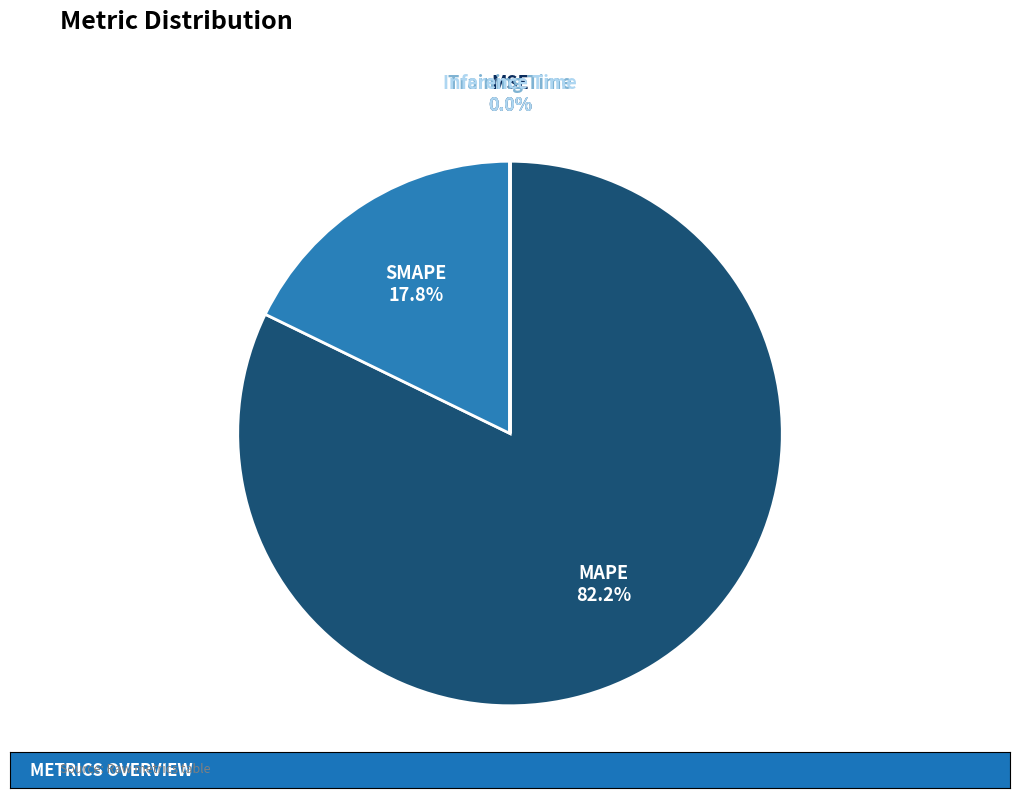

Does any single category account for the majority?

Yes